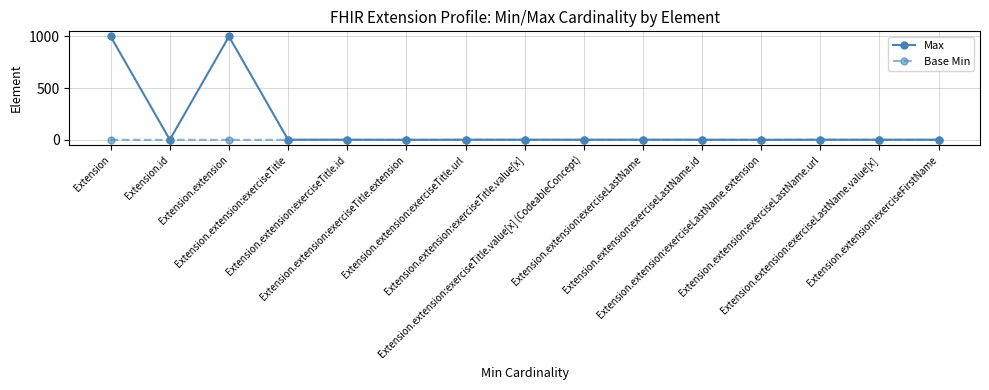

What is the spread (max minus min) of values at Extension.extension?

999